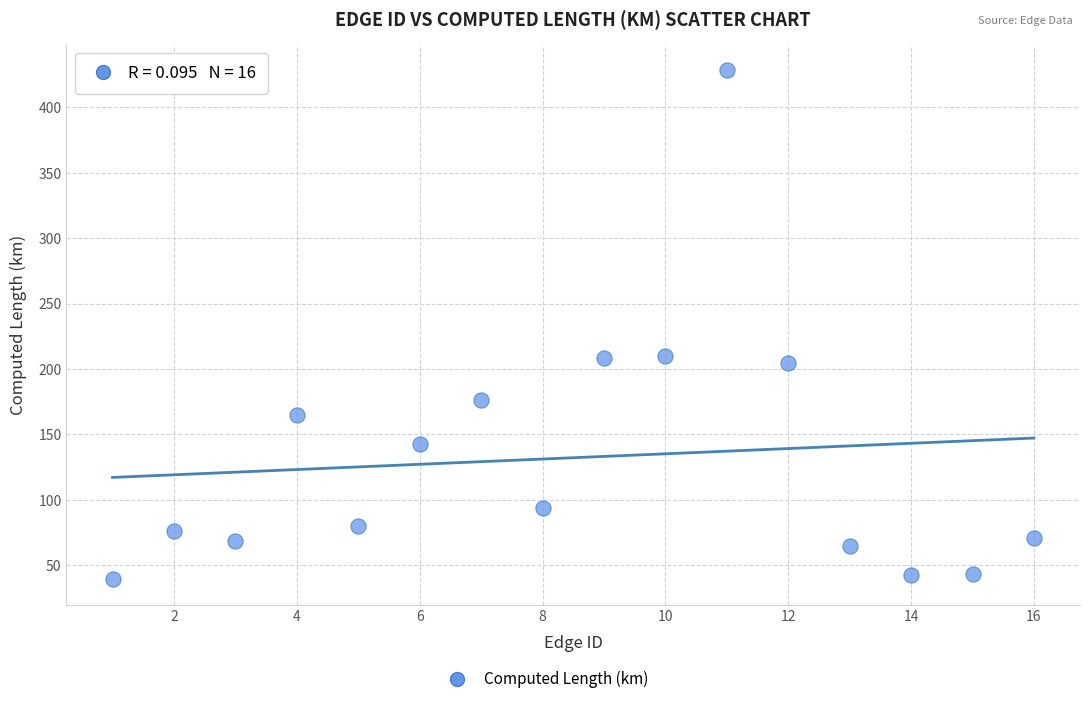

What is the range of Y values (max minus min)?

389.0